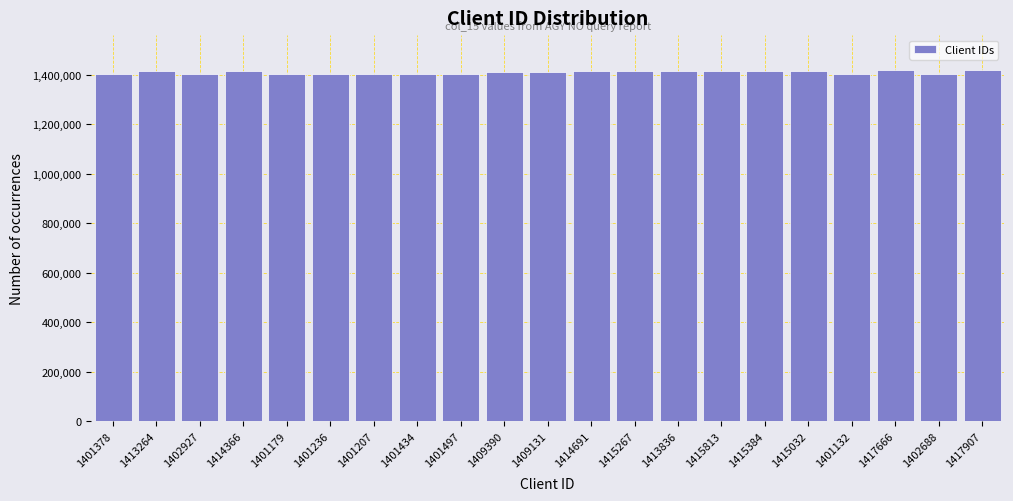

The chart shows a value of 1950927 at 1414366. True or false?

False